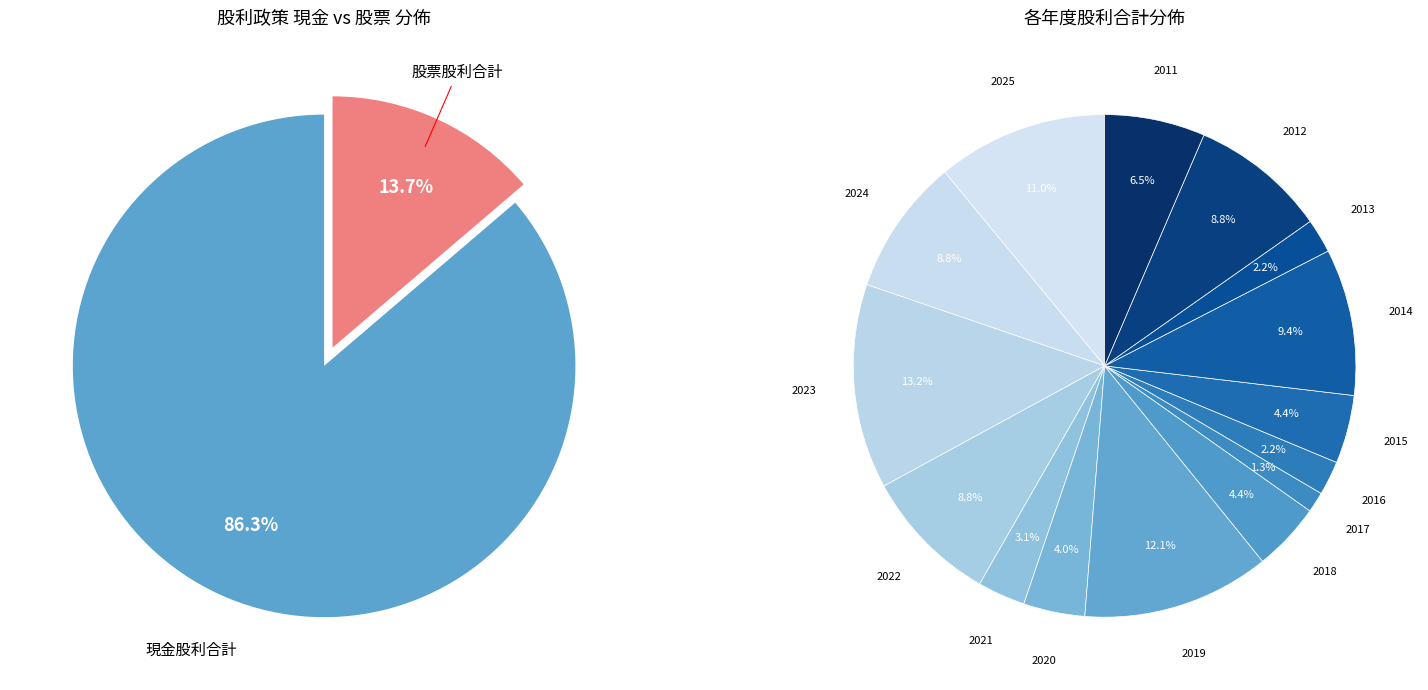

Does any single category account for the majority?

No